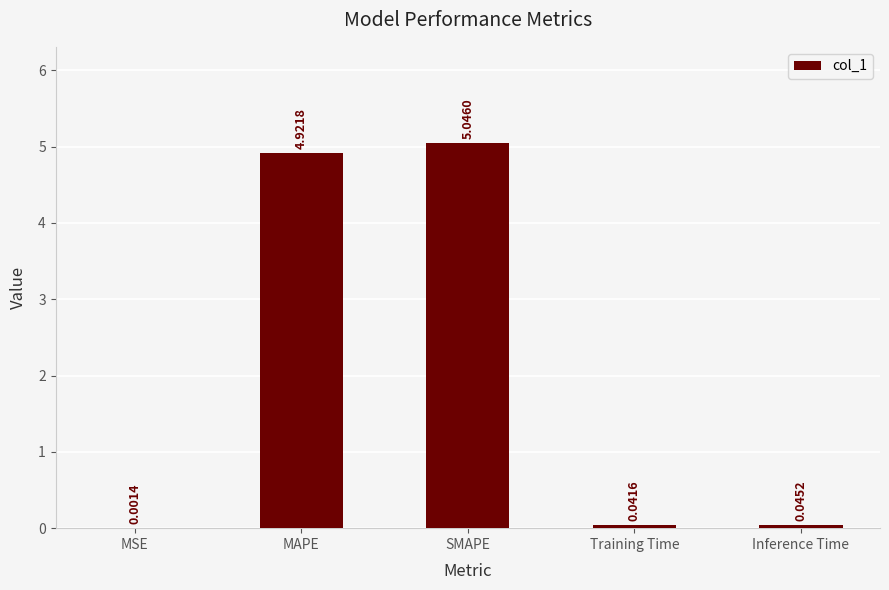

What is the change in value from MAPE to Inference Time?

-4.9